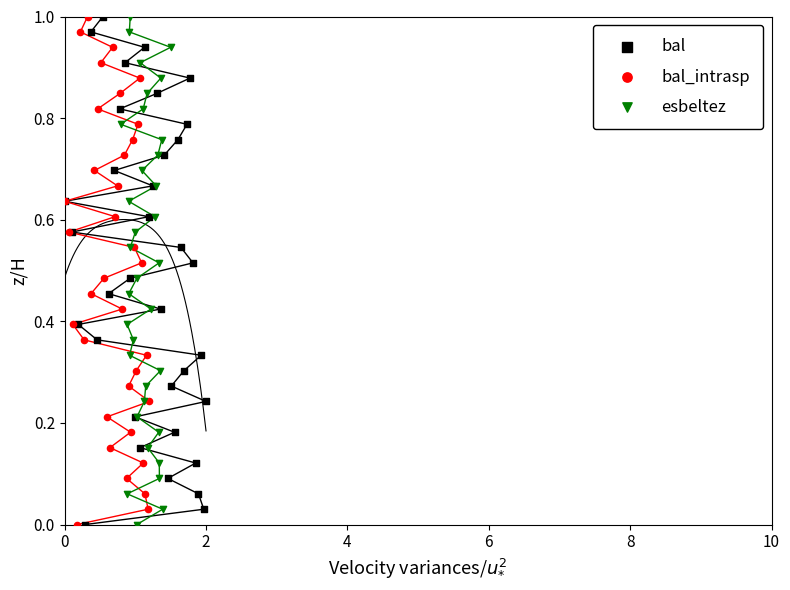

What are all the series names shown in the legend?

bal, bal_intrasp, esbeltez